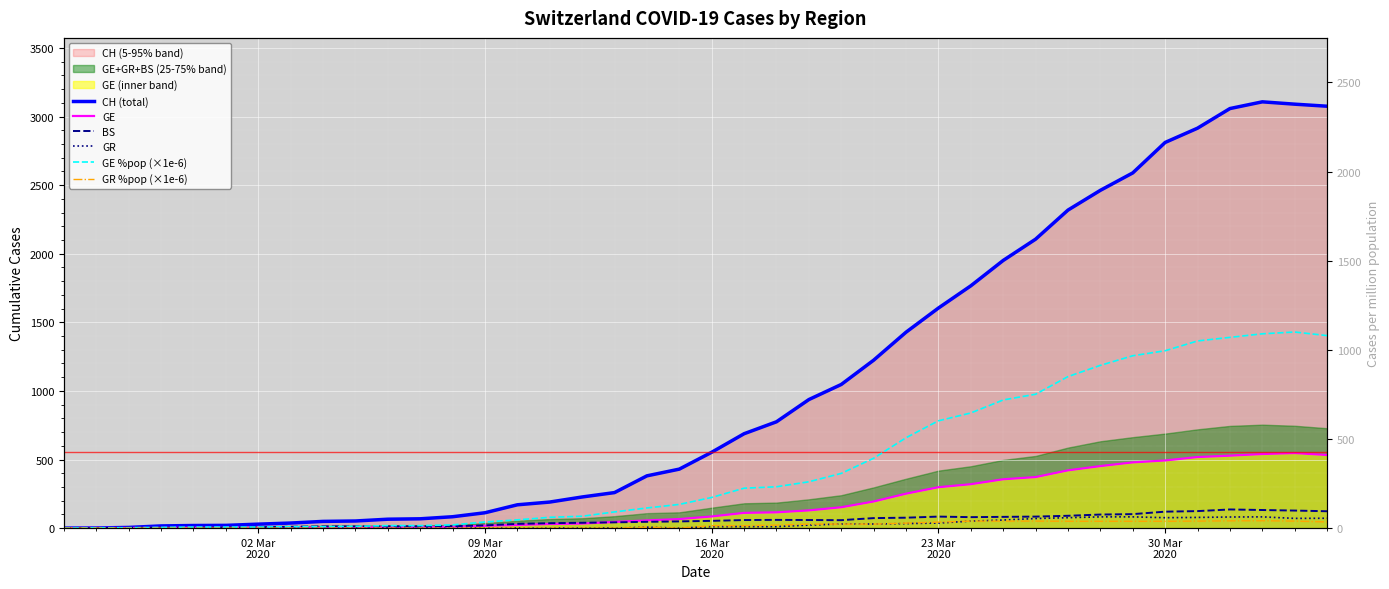

Is the value of BS at 26 greater than the value of GE at 26?

No